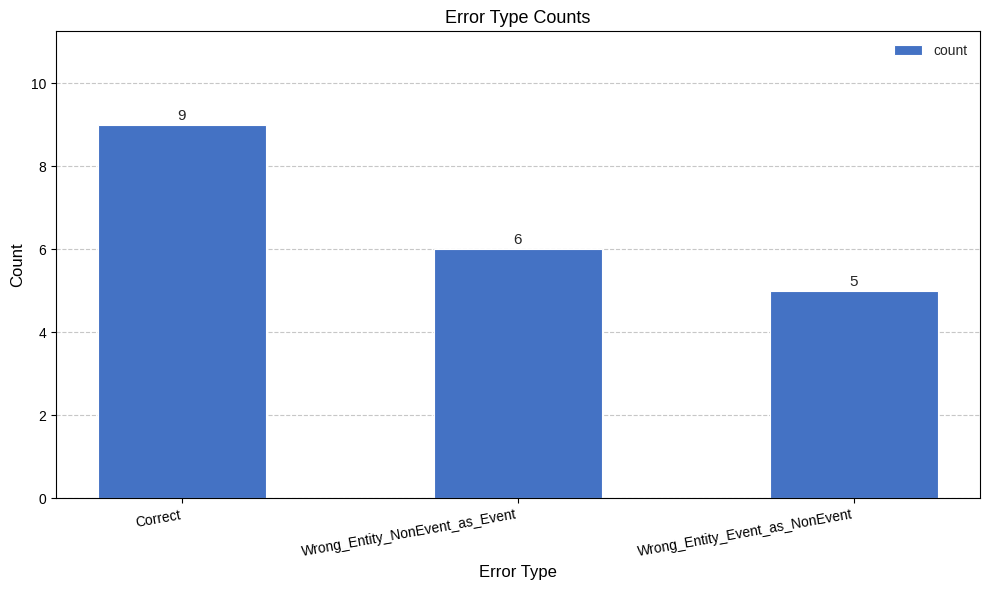

What value does the data have at Wrong_Entity_Event_as_NonEvent?

5